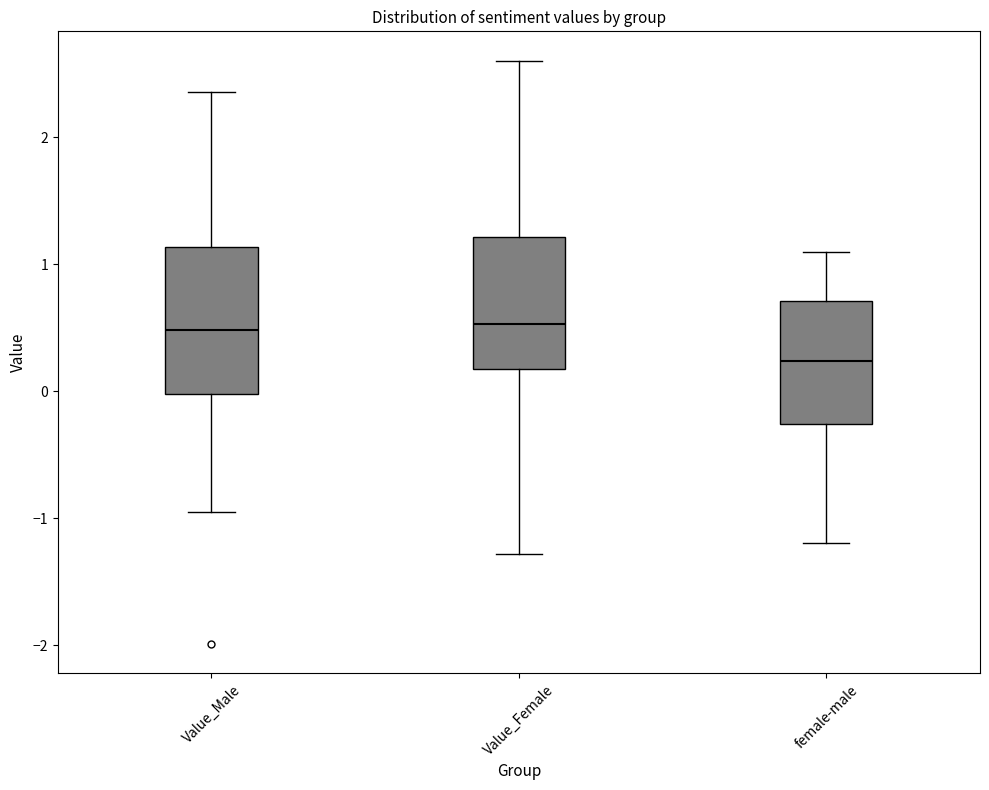

Reading left to right, read every box against the y-axis: the position of its median line, the range the box covers, and the ends of its whiskers. The values are not printed on the chart, so give them approximately, as read against the axis.

Value_Male: median 0.5, box 0.0 to 1.1, whiskers -0.9 to 2.4
Value_Female: median 0.5, box 0.2 to 1.2, whiskers -1.3 to 2.6
female-male: median 0.2, box -0.3 to 0.7, whiskers -1.2 to 1.1